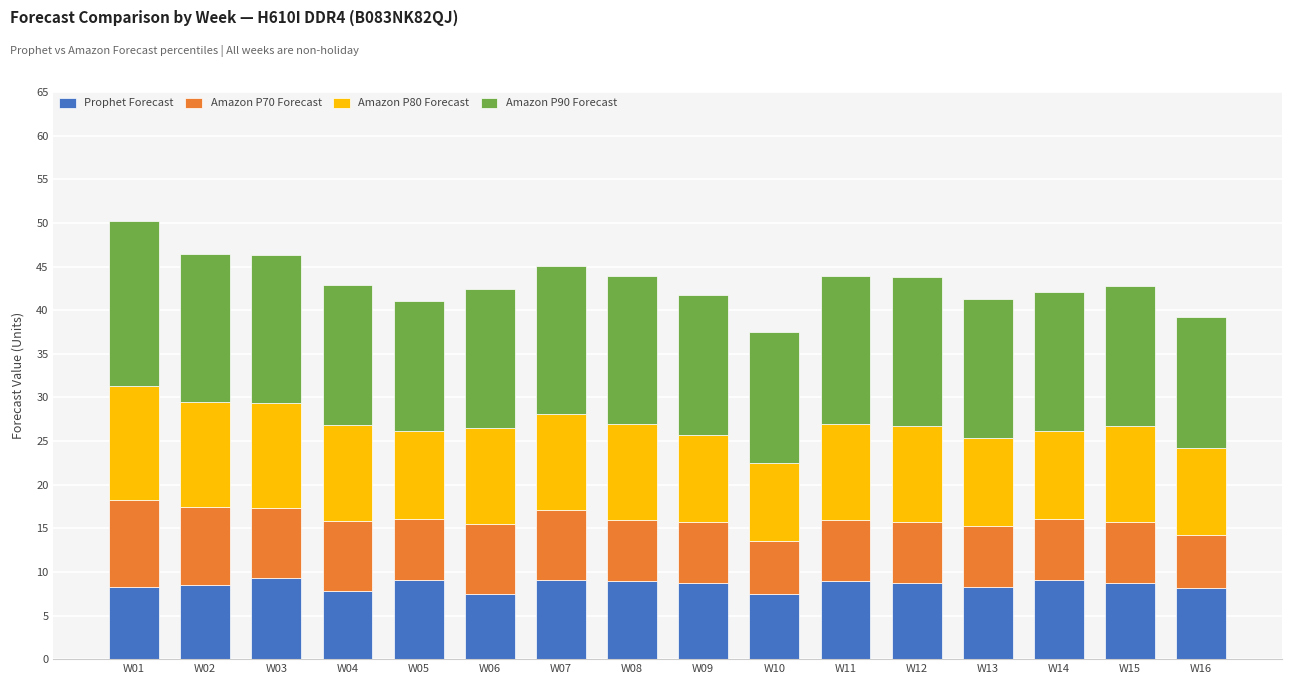

What is the total value across all series at W14?

42.1